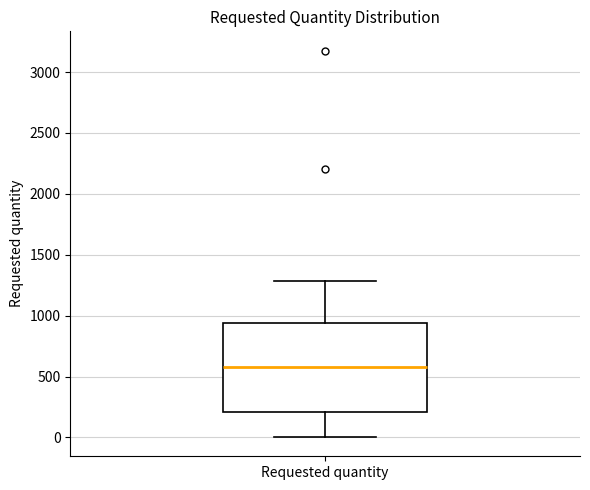

Transcribe this box plot: give where the median line is, the range the box spans, and where the two whiskers end, as read against the y-axis. The values are not printed on the chart, so give them approximately, as read against the axis.

median 600, box 200 to 950, whiskers 0 to 1300